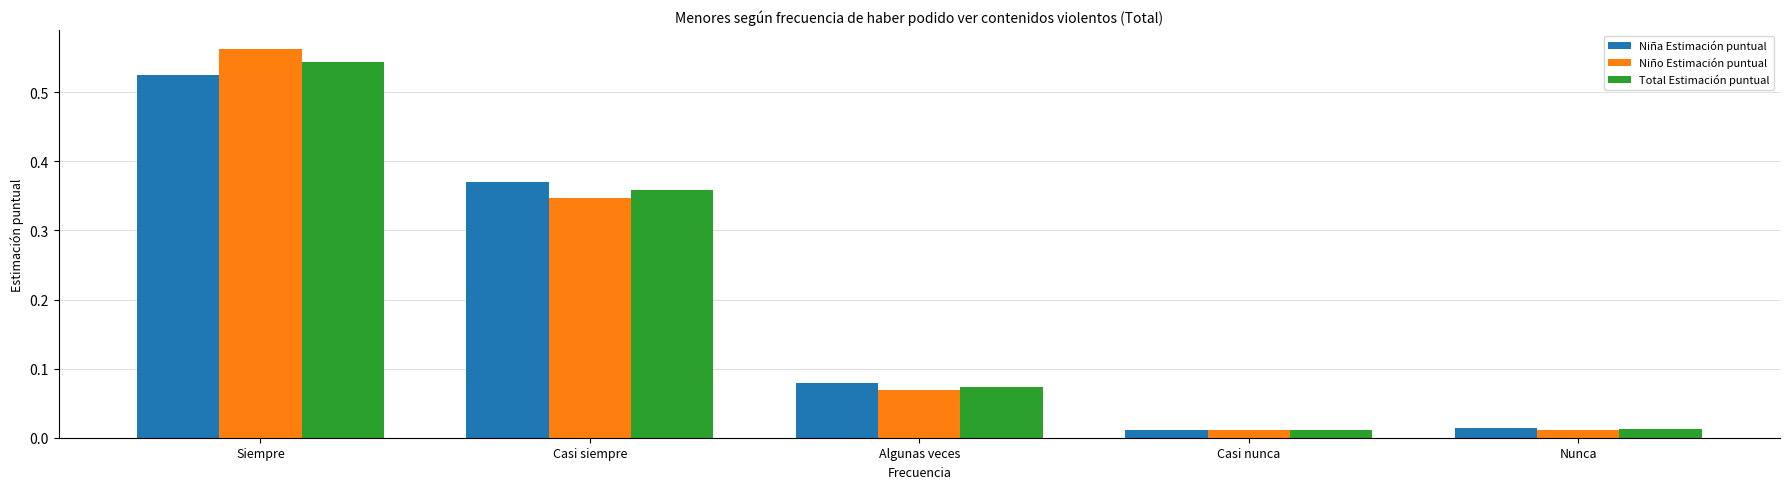

Is it true that Niño Estimación puntual equals 0.0 at Algunas veces?

False